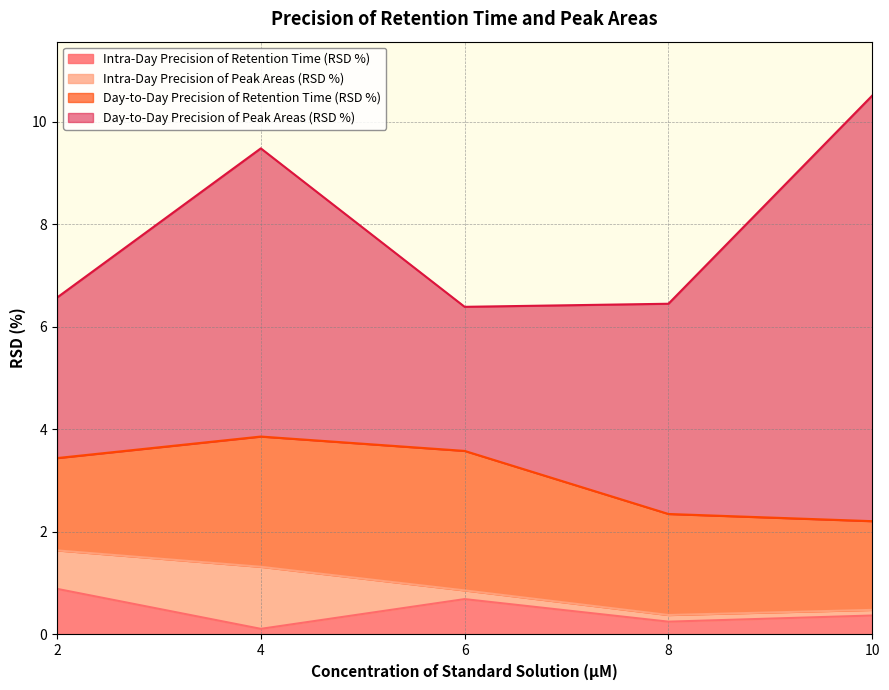

Which series has the largest total across all categories?

Day-to-Day Precision of Peak Areas (RSD %)